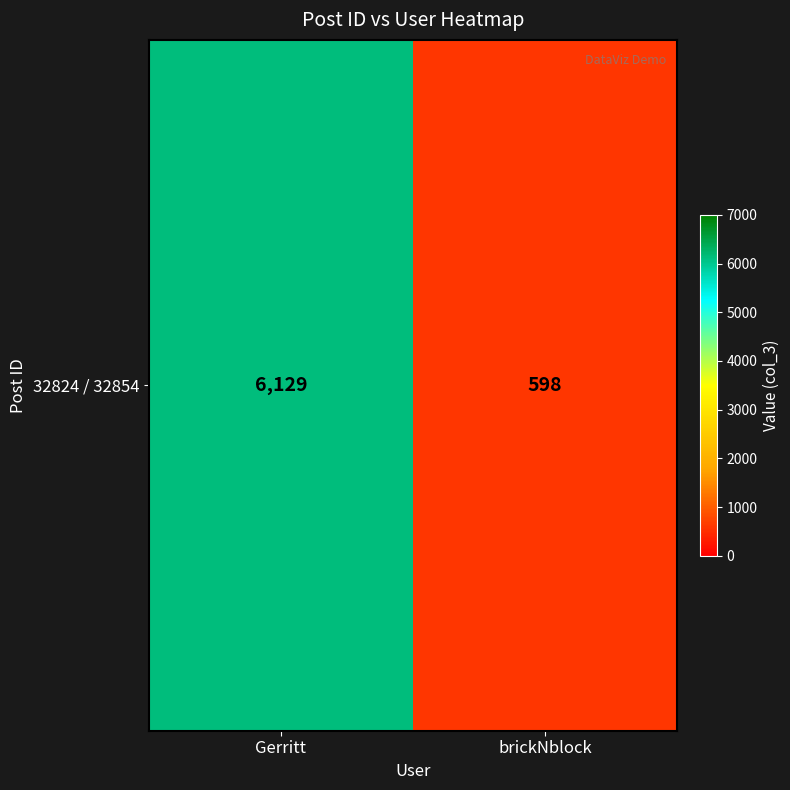

At which label is the value closest to 3363?

brickNblock